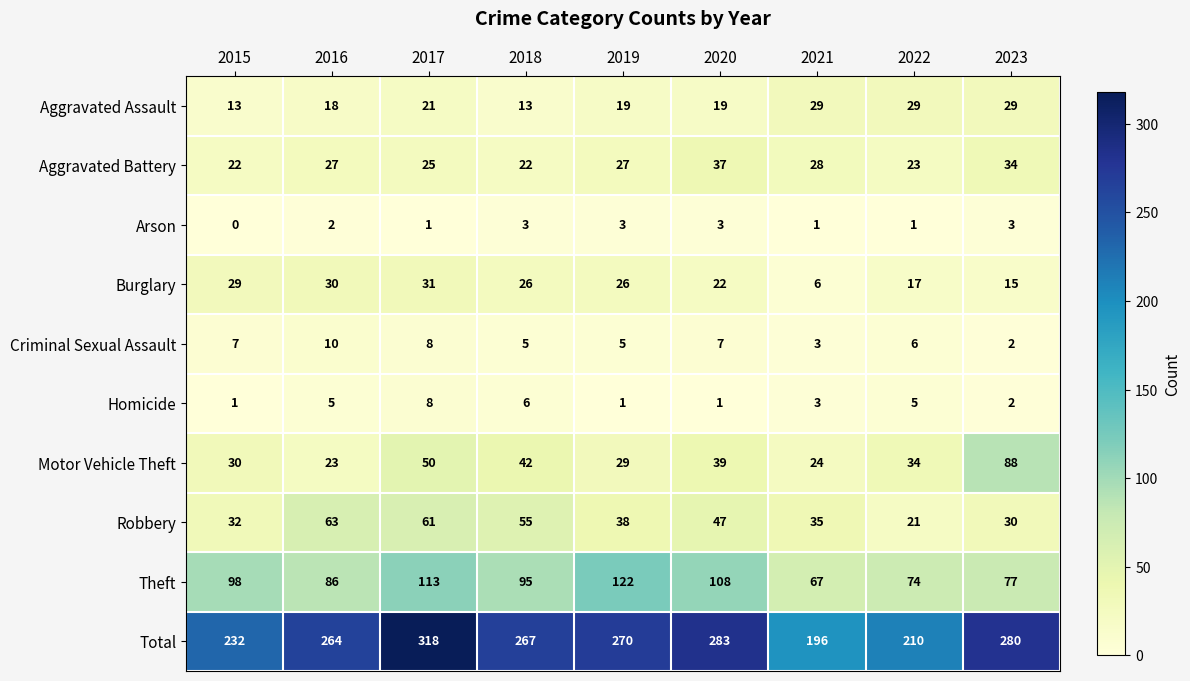

True or false: Motor Vehicle Theft has a value of 23 at 2016.

True